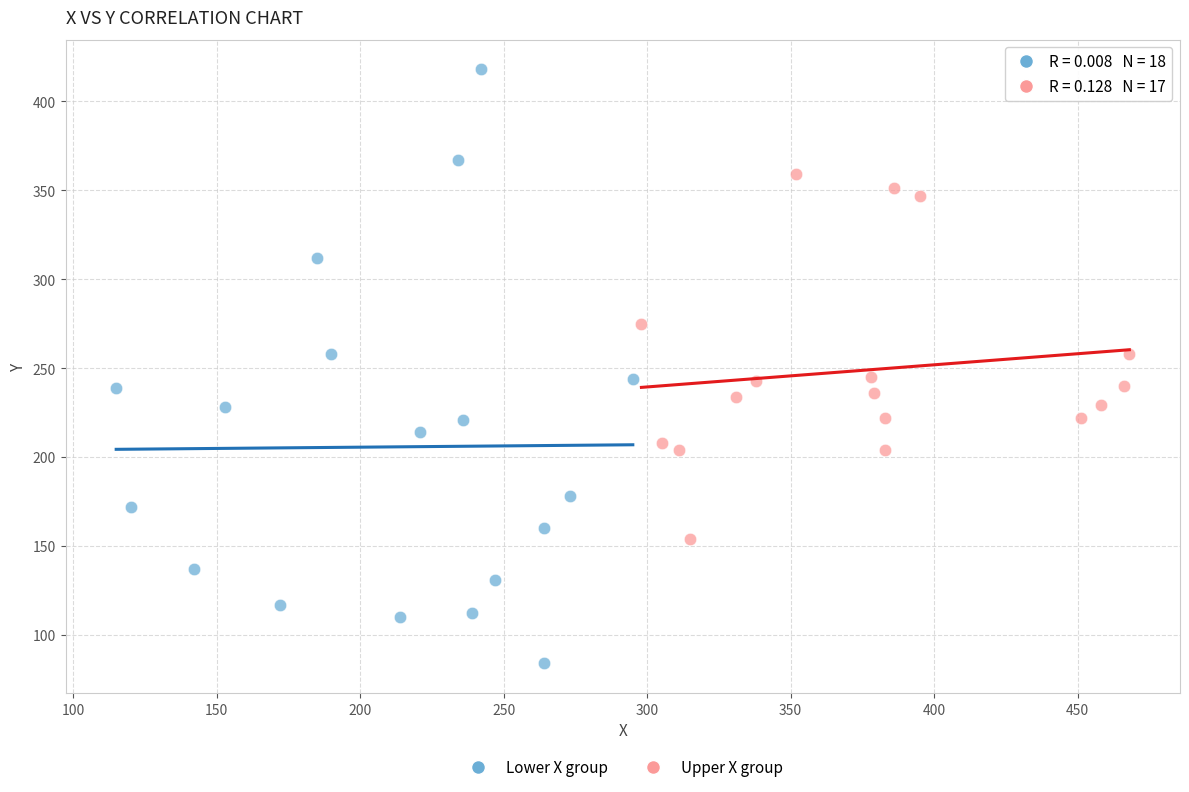

Which series has the widest spread of Y values?

Lower X group